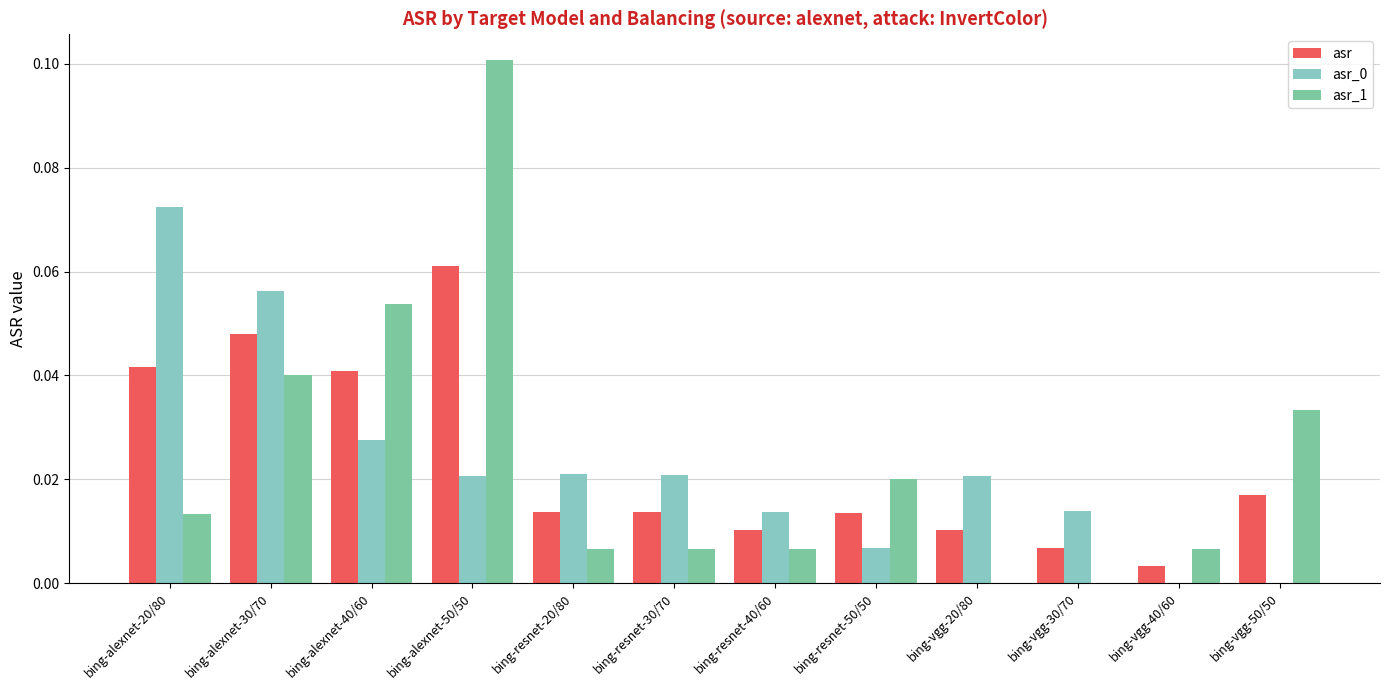

What is the label of the 3rd bar from the right?

bing-vgg-30/70